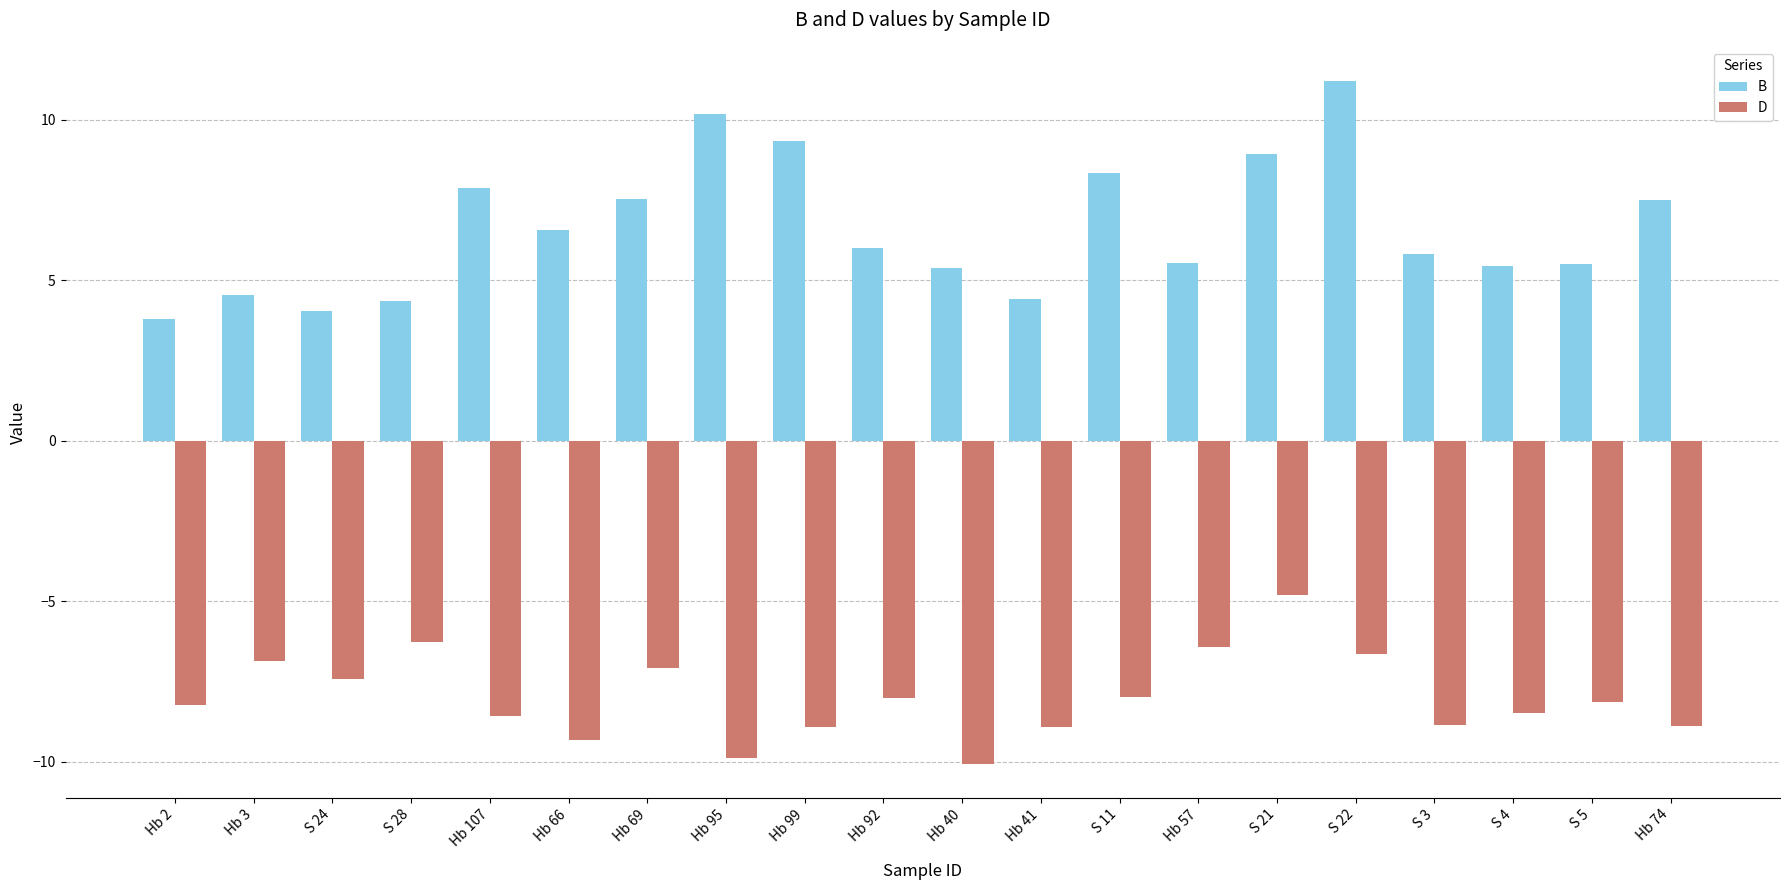

Does the chart contain any negative values?

Yes